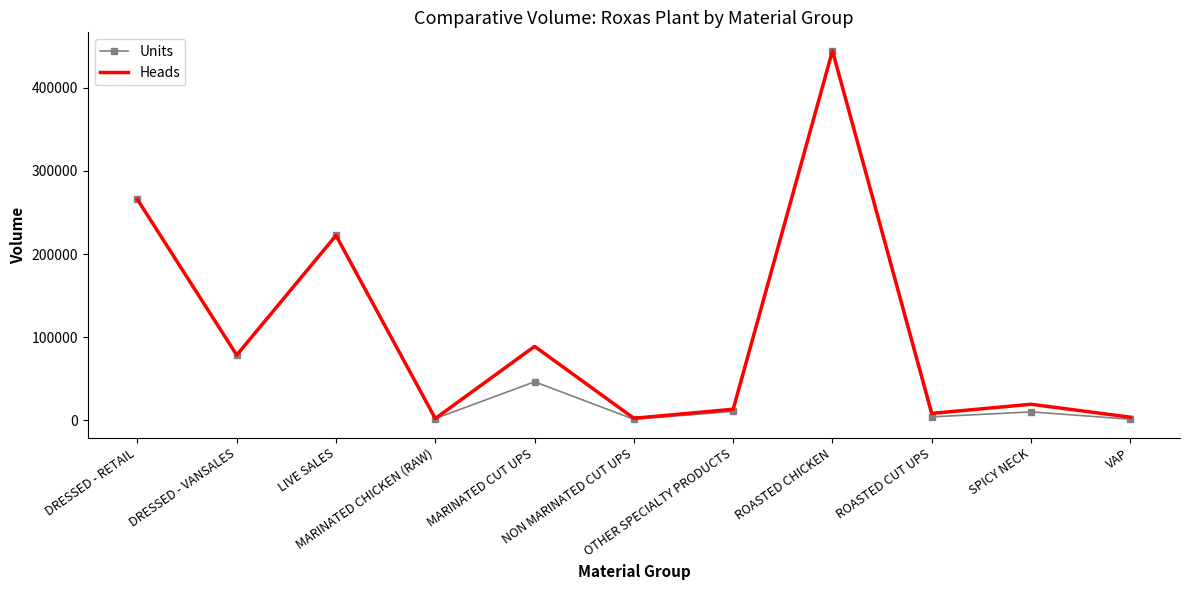

Which series has the widest spread of values?

Units